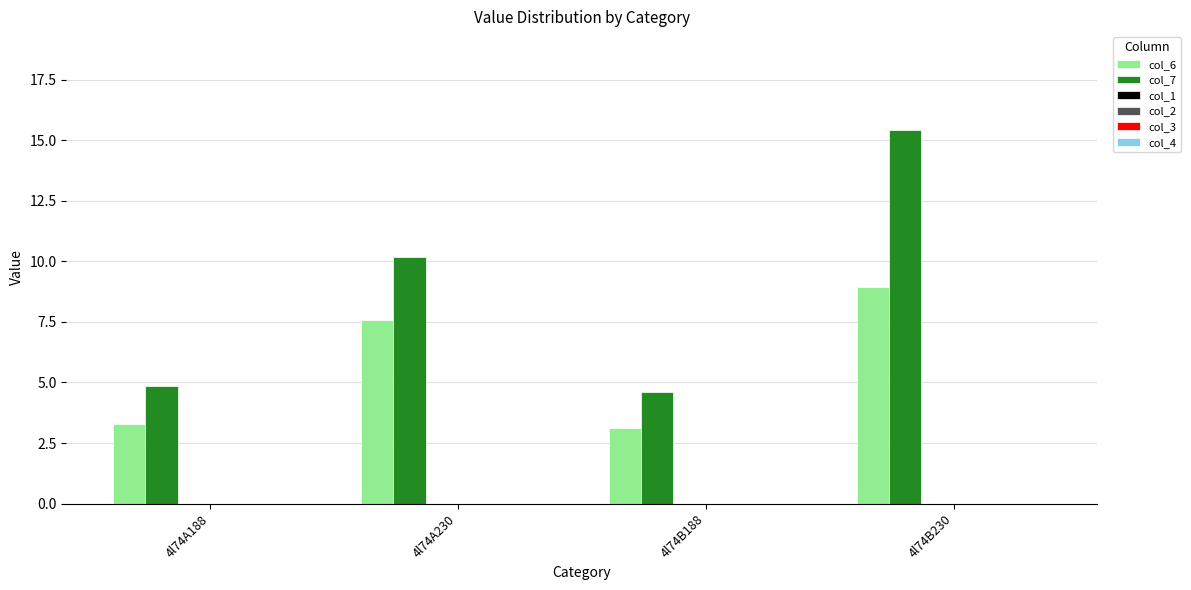

Which series has the largest total across all categories?

col_7